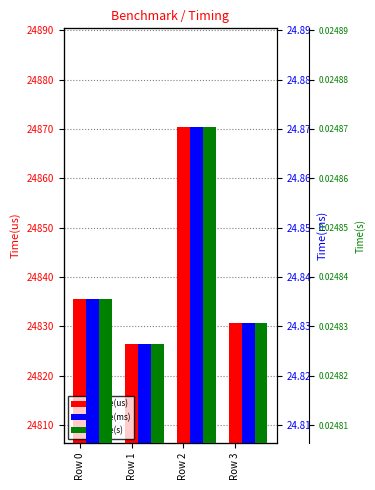

What are all the series names shown in the legend?

Time(us), Time(ms), Time(s)